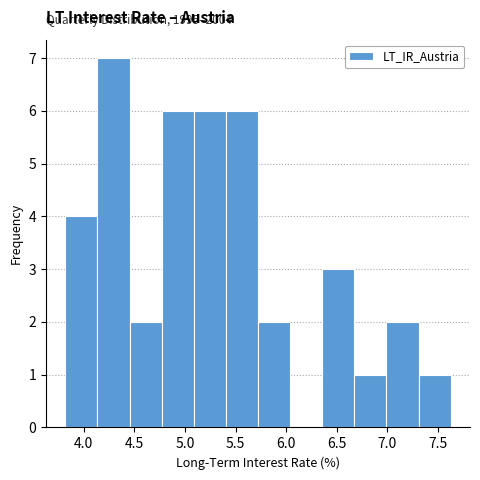

Which range on the x-axis has the tallest bar?

4.15 to 4.45